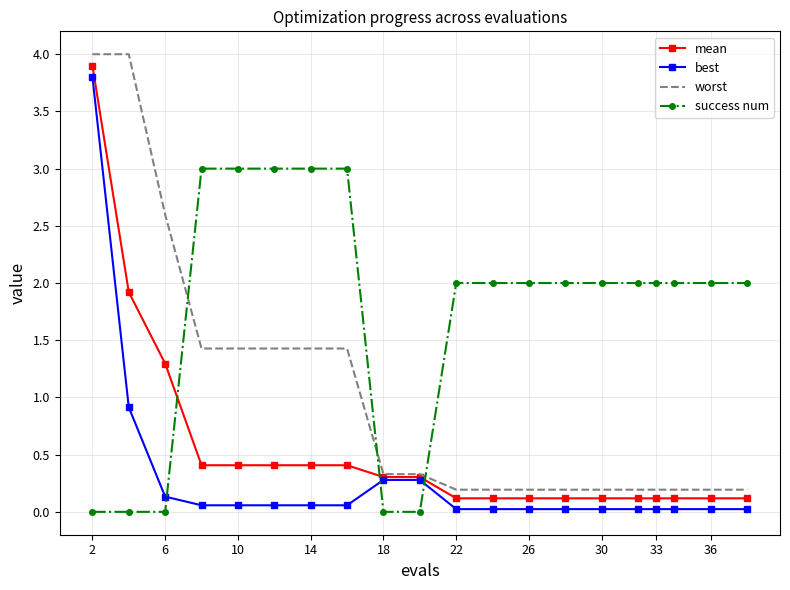

List the series in order of their overall mean, lowest first.

best, mean, worst, success num